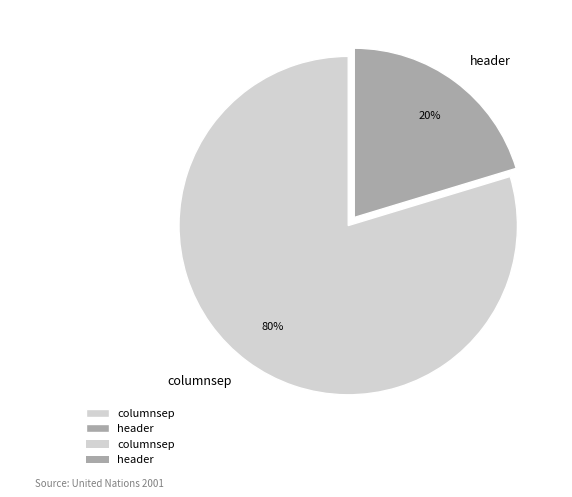

Do columnsep and header together represent more than half of the pie?

Yes